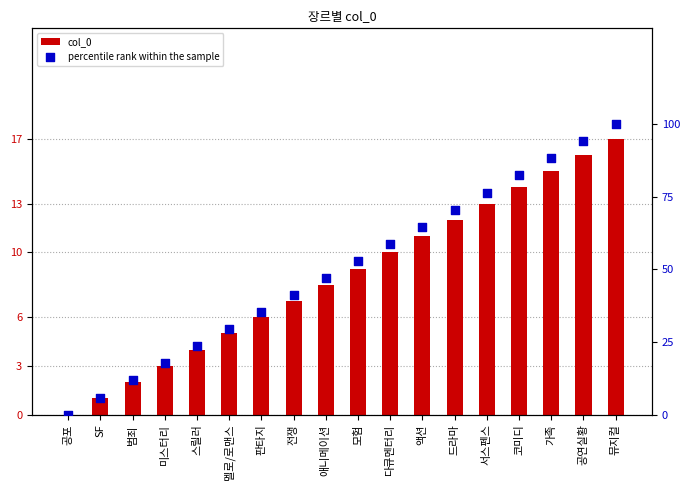

Which series has the largest Y range (max minus min)?

percentile rank within the sample